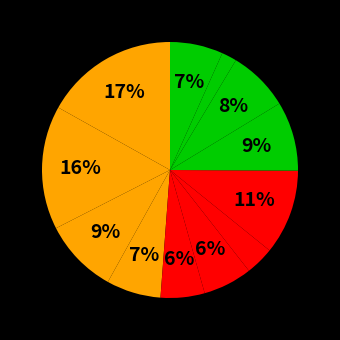

How many slices are in this pie chart?

12